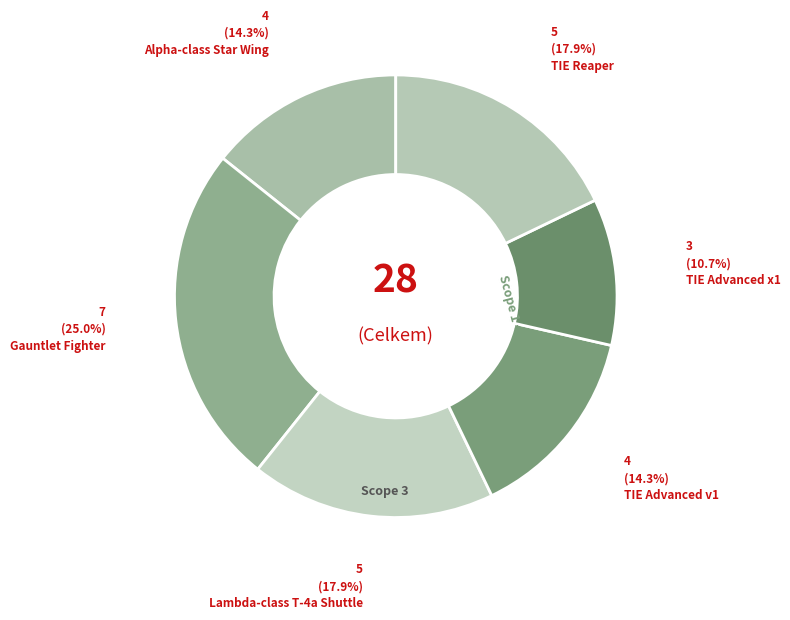

Combined, do Gauntlet Fighter and Alpha-class Star Wing account for over 50%?

No